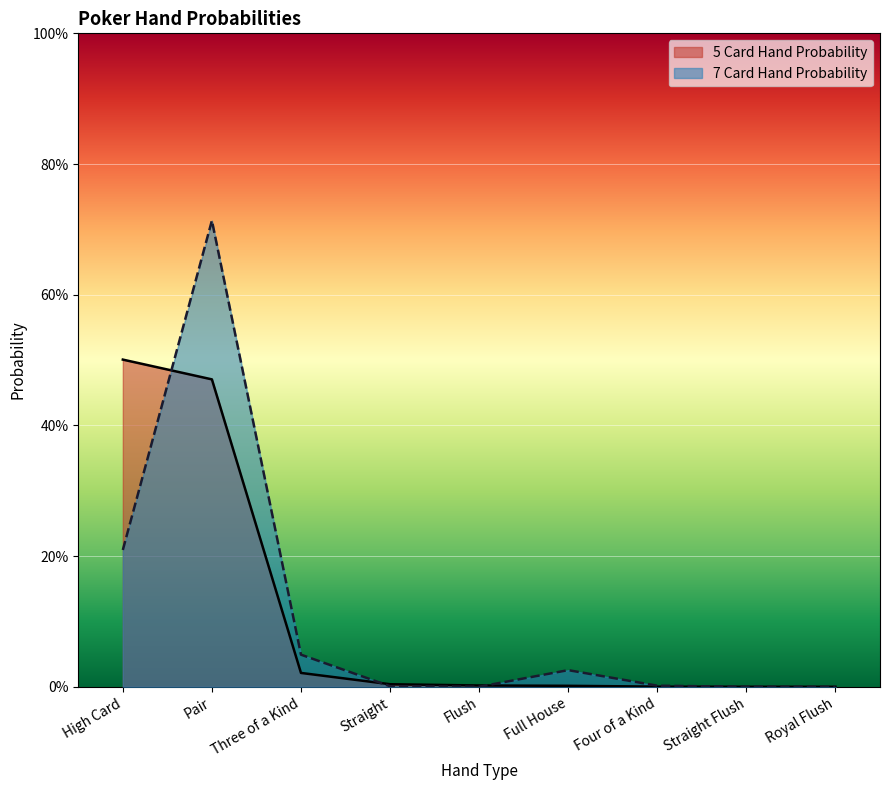

How many intersections are there between 5 Card Hand Probability and 7 Card Hand Probability?

4